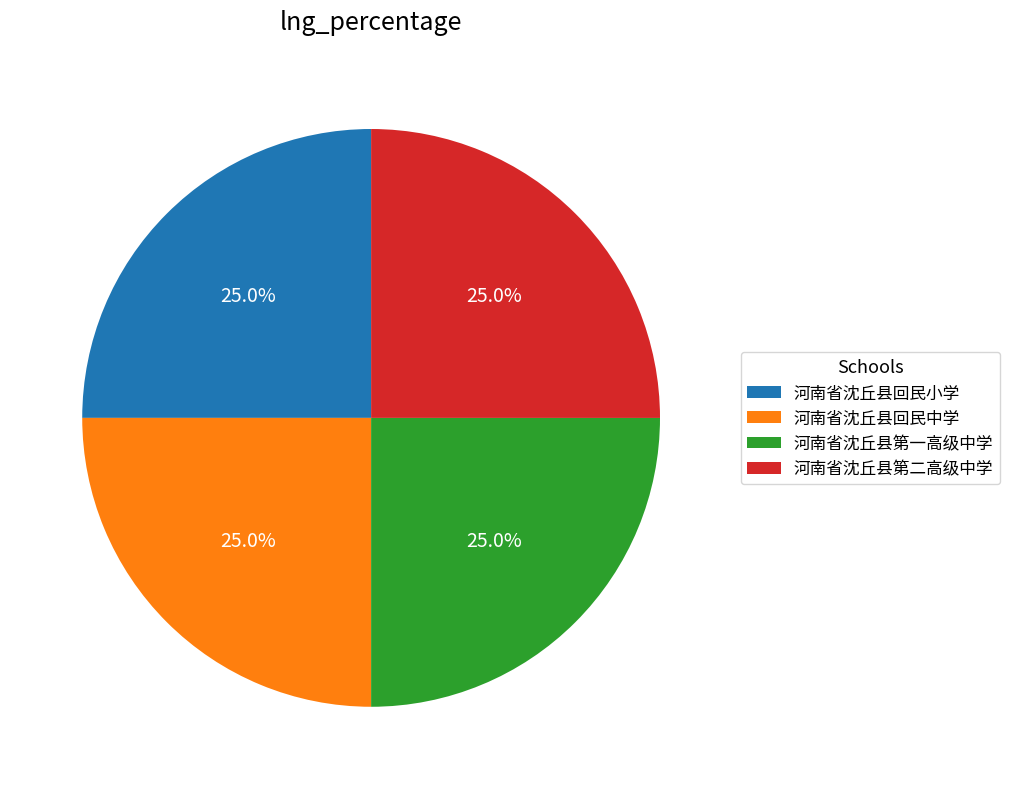

What portion of the pie excludes 河南省沈丘县回民小学?

75.0%